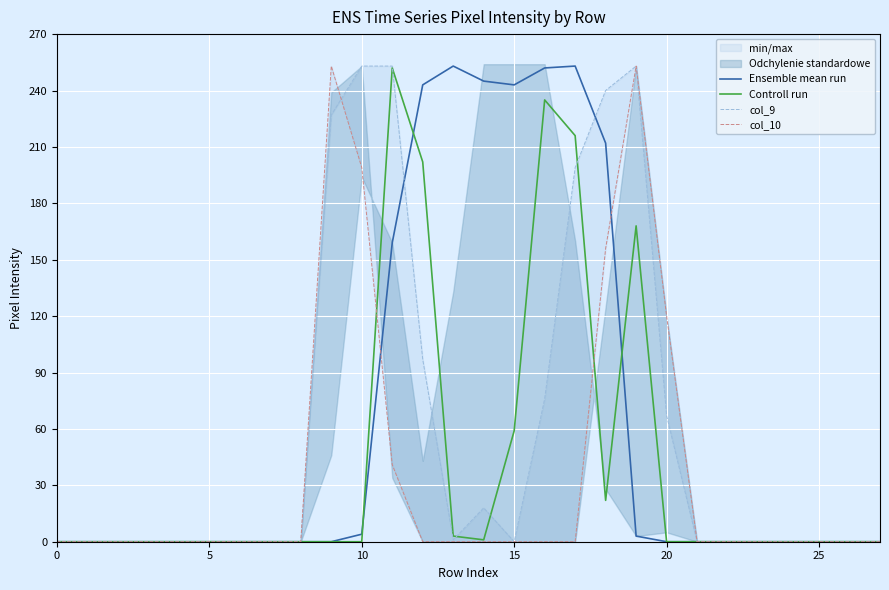

Does the chart display data point markers on the line(s)?

No